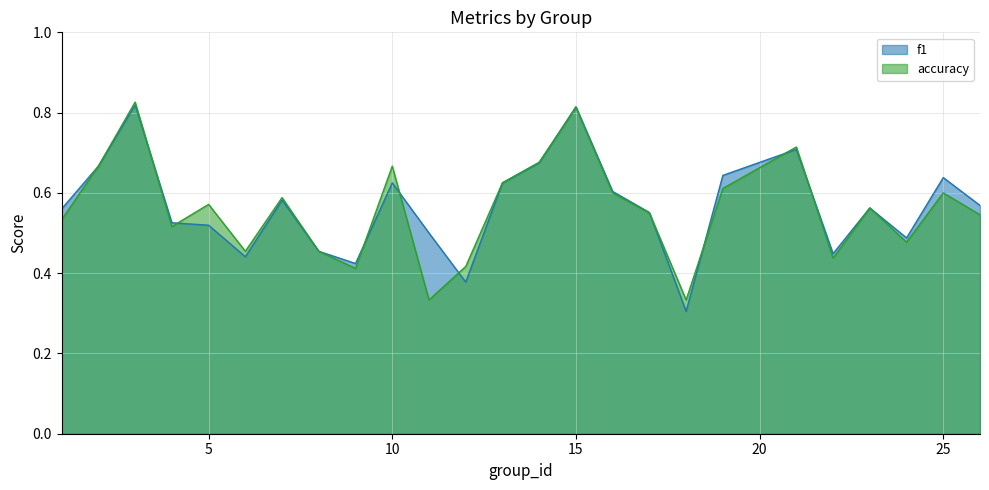

What is the smallest value displayed?

0.3